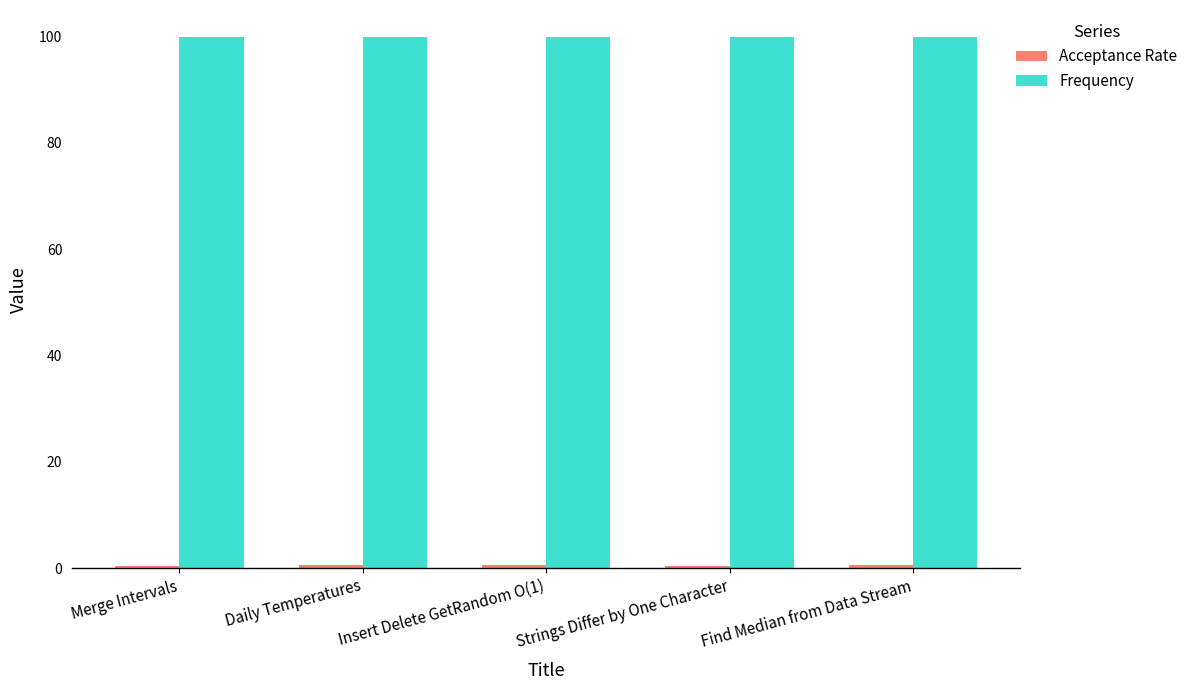

What is the total value across all series at Daily Temperatures?

100.7